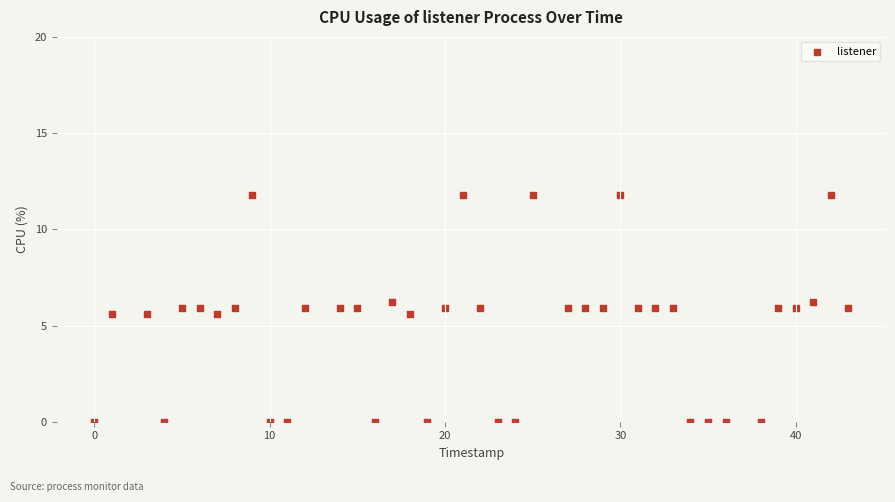

What is the range of X values (max minus min)?

43.0